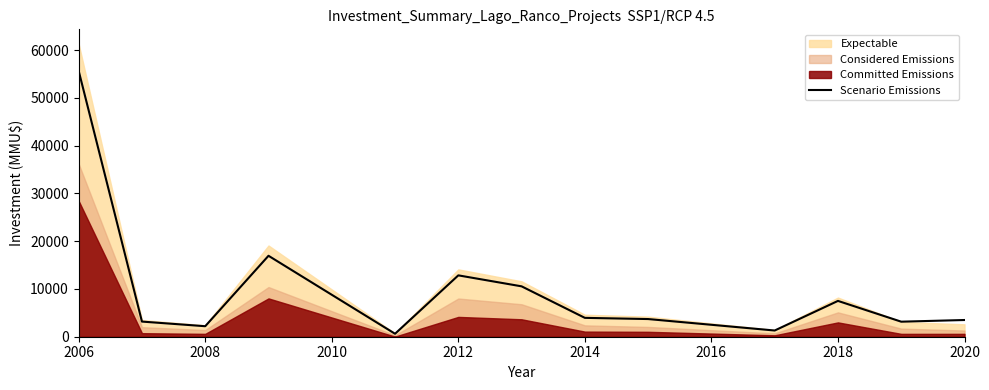

True or false: Scenario Emissions has a value of 5156 at 2018.

False